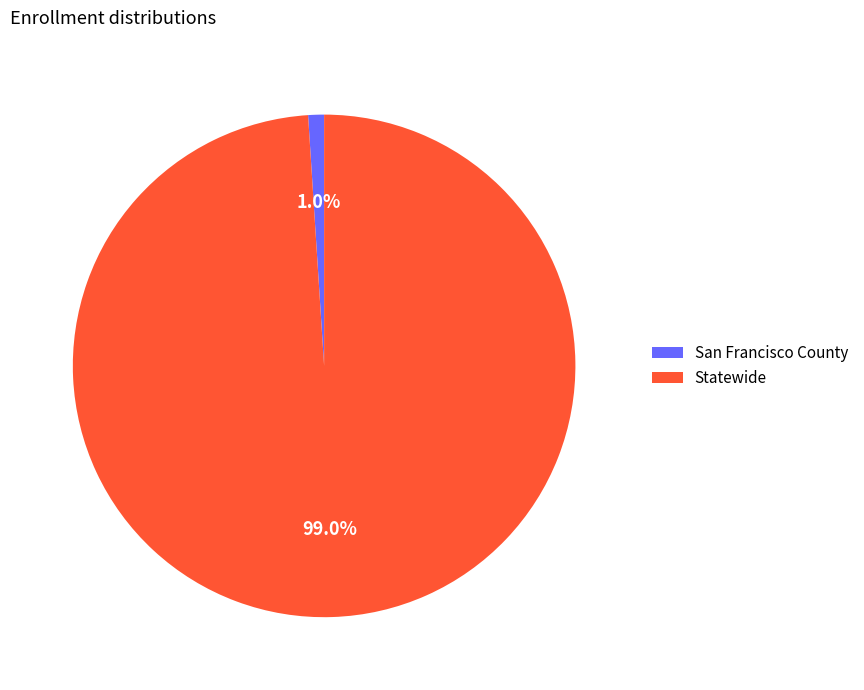

Is San Francisco County the majority of the pie?

No